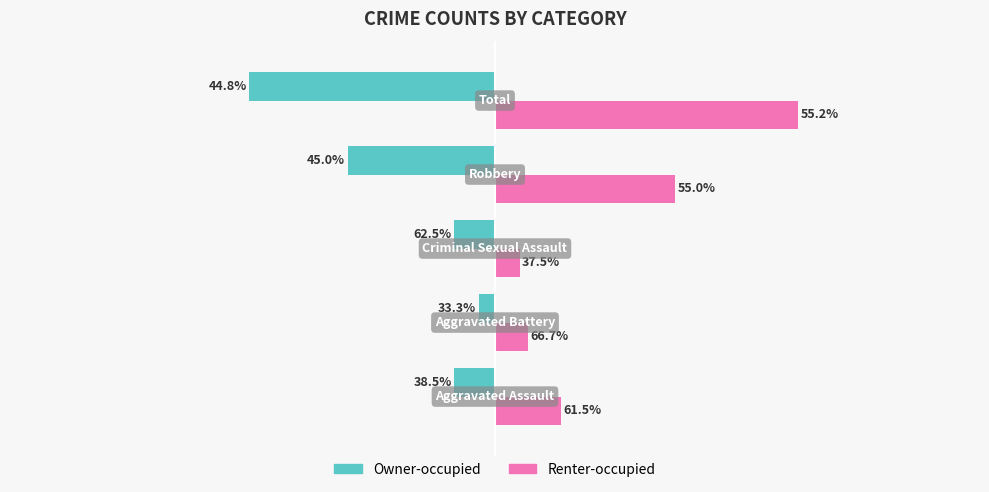

What are all the series names shown in the legend?

Owner-occupied, Renter-occupied